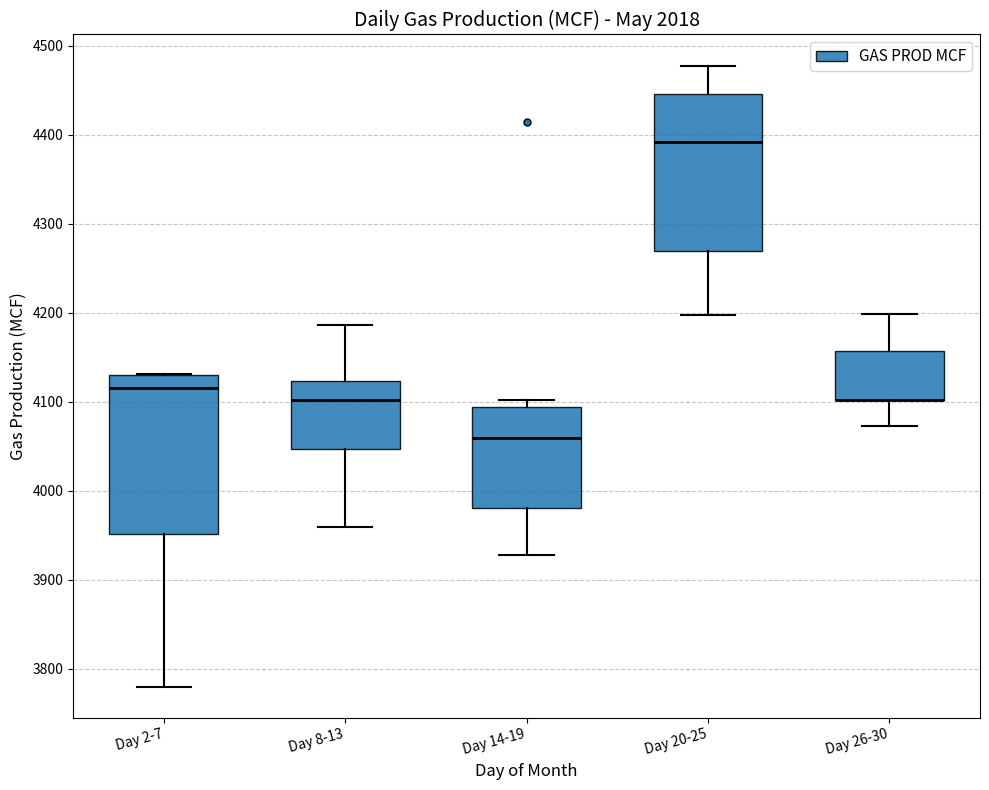

Reading left to right, read every box against the y-axis: the position of its median line, the range the box covers, and the ends of its whiskers. The values are not printed on the chart, so give them approximately, as read against the axis.

Day 2-7: median 4120, box 3950 to 4130, whiskers 3780 to 4130
Day 8-13: median 4100, box 4050 to 4120, whiskers 3960 to 4190
Day 14-19: median 4060, box 3980 to 4090, whiskers 3930 to 4100
Day 20-25: median 4390, box 4270 to 4450, whiskers 4200 to 4480
Day 26-30: median 4100 (drawn on the box's lower edge), box 4100 to 4160, whiskers 4070 to 4200